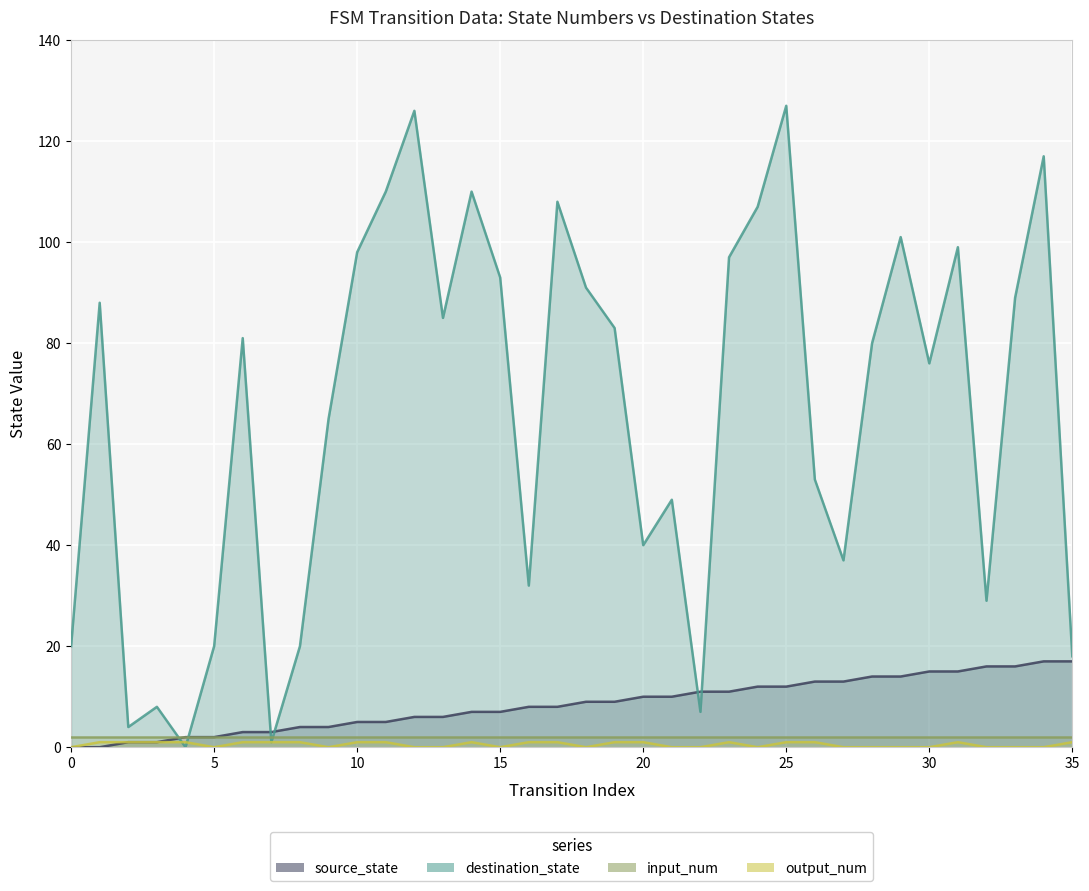

True or false: source_state and destination_state intersect in this chart.

True